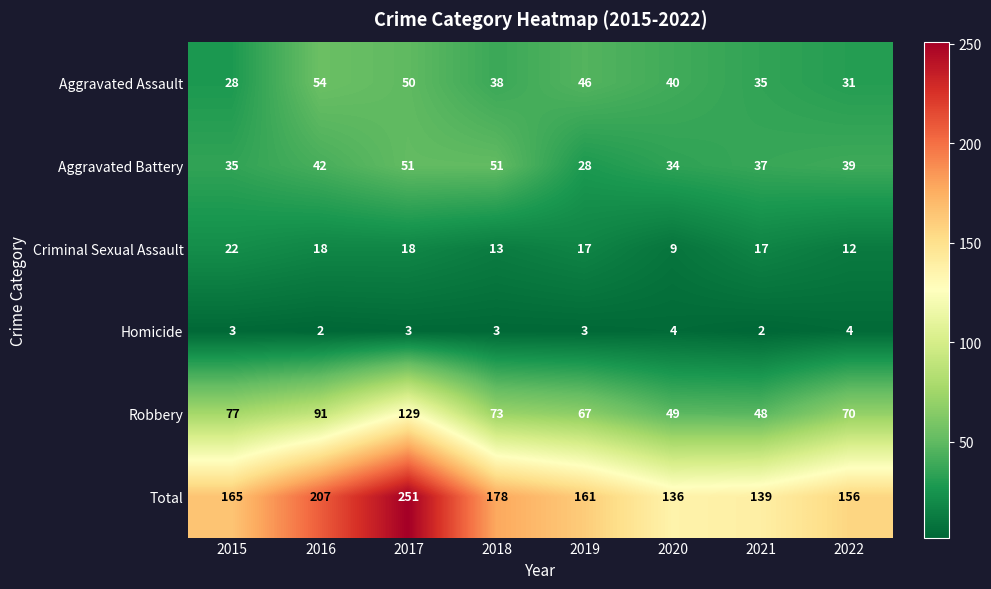

What is the maximum value shown in the chart?

251